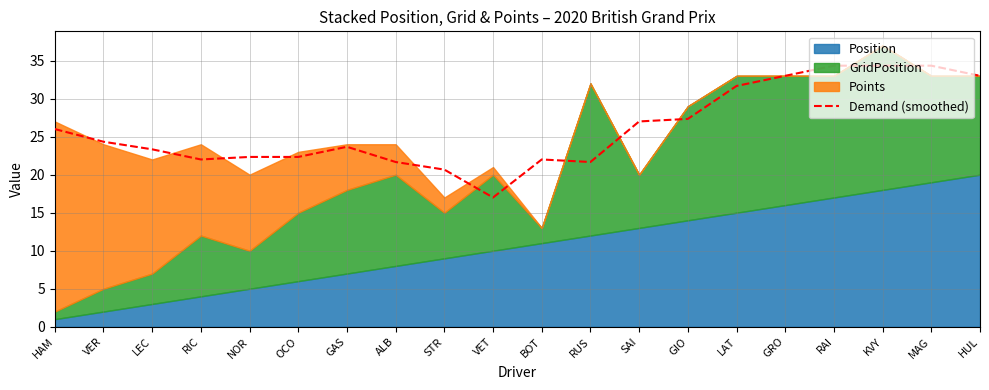

What is the sum of the values at HAM and KVY?

60.3